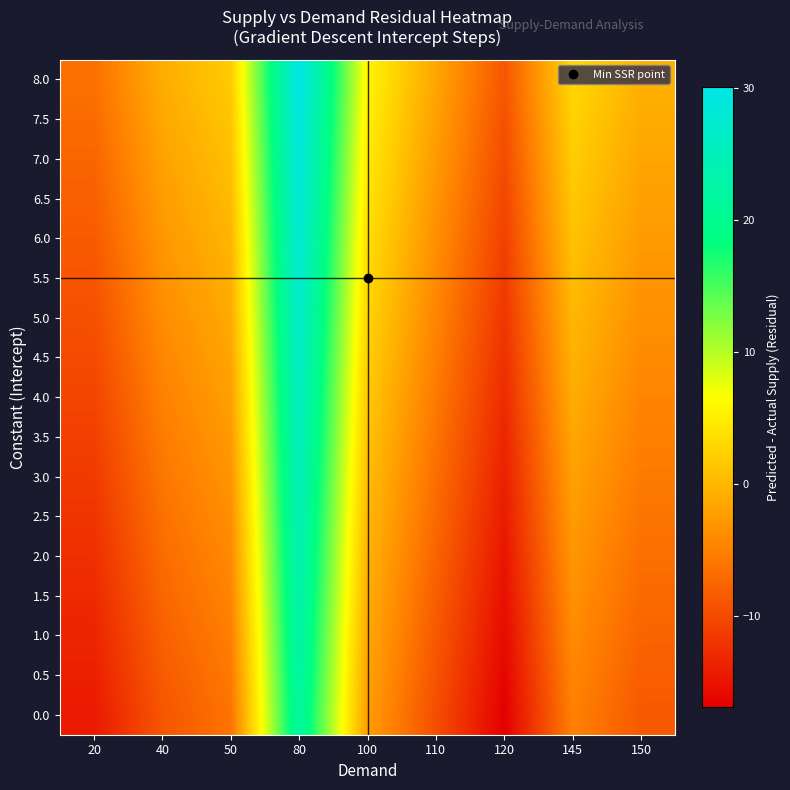

What is the spread (max minus min) of values at 110?

8.0